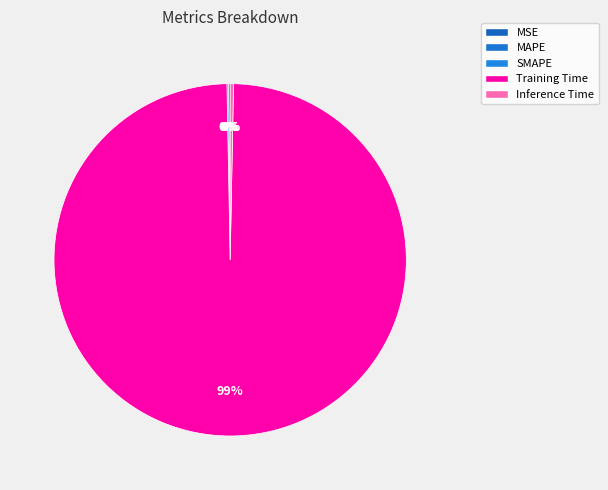

Does MAPE account for over 50% of the chart?

No